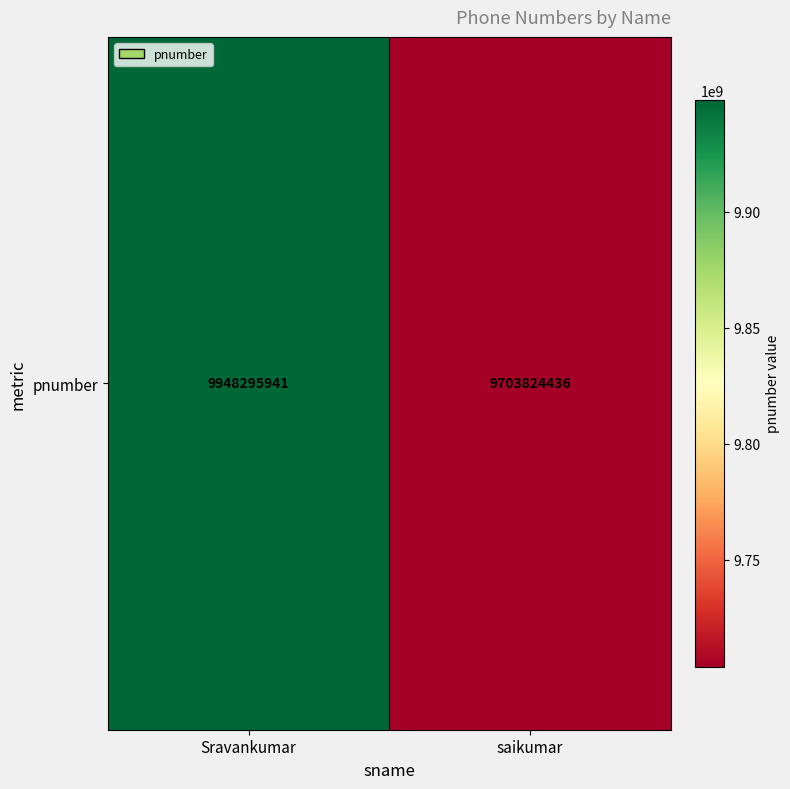

Between saikumar and Sravankumar, which is larger?

Sravankumar